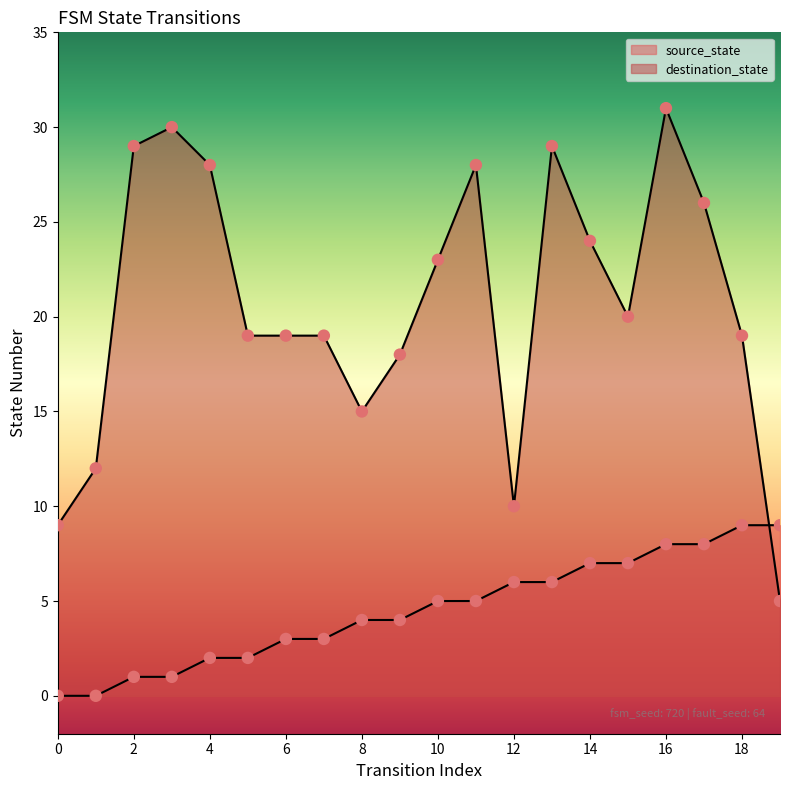

Which series contains the lowest Y value?

source_state